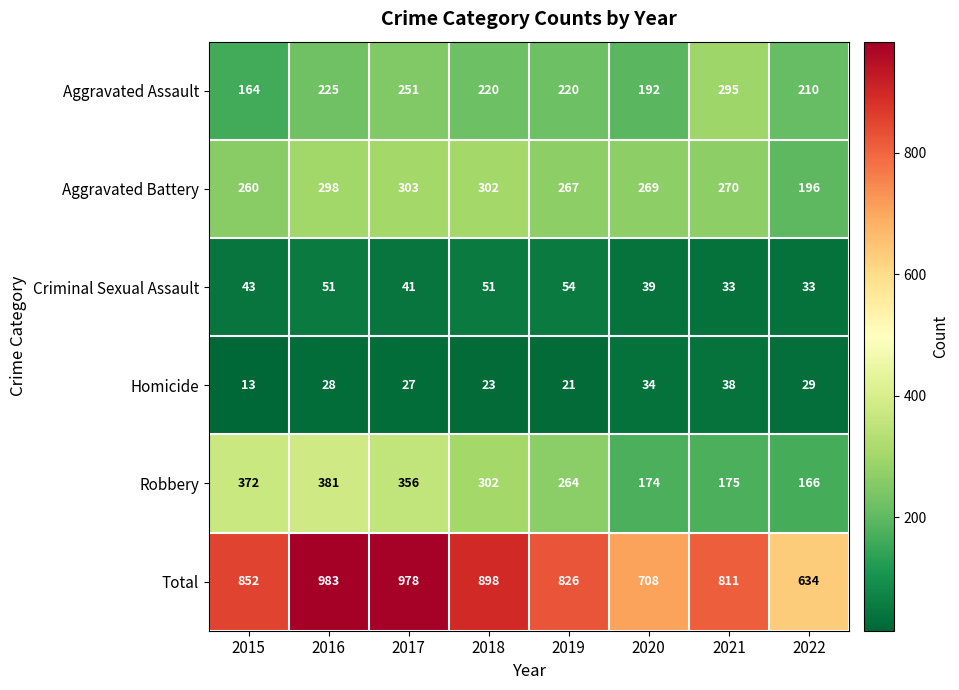

At which category is the sum across all series the highest?

2016